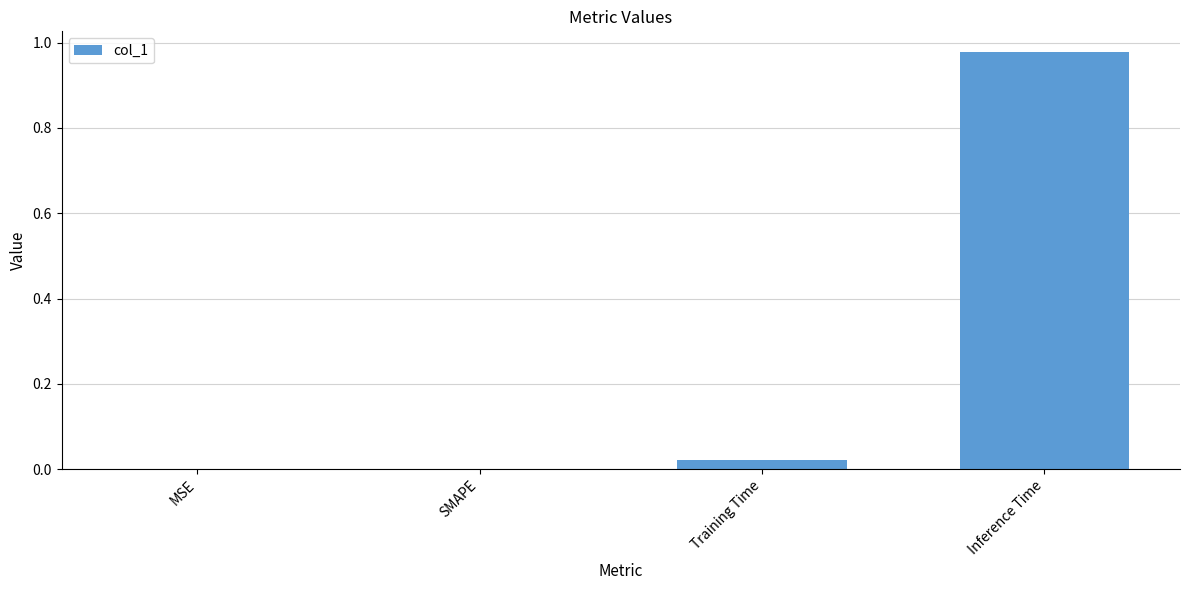

Is it true that the value at Training Time is 0.0?

True